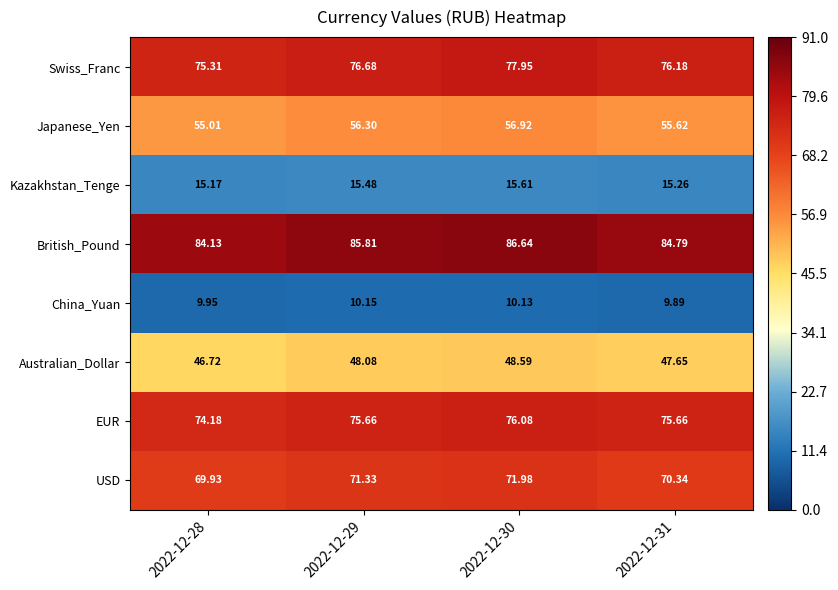

How many distinct data groups are displayed?

8